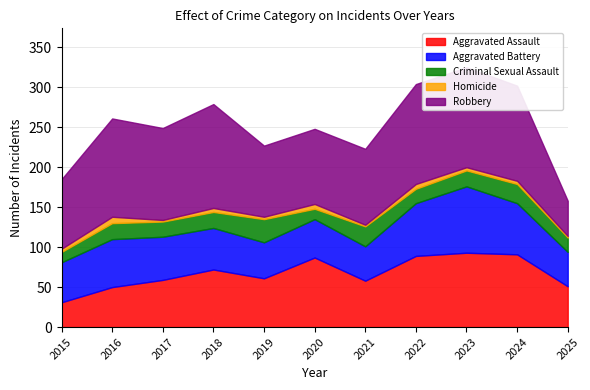

True or false: Homicide has a value of 1 at 2022.

False